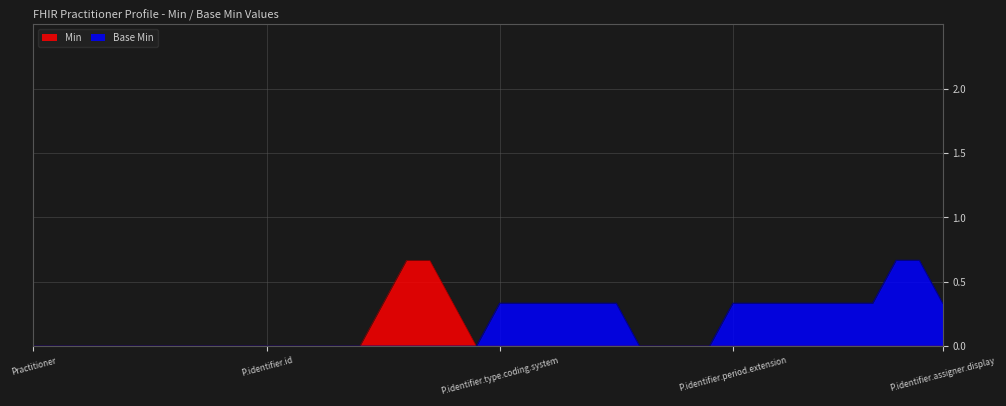

How many Base Min values are between 0 and 1?

40